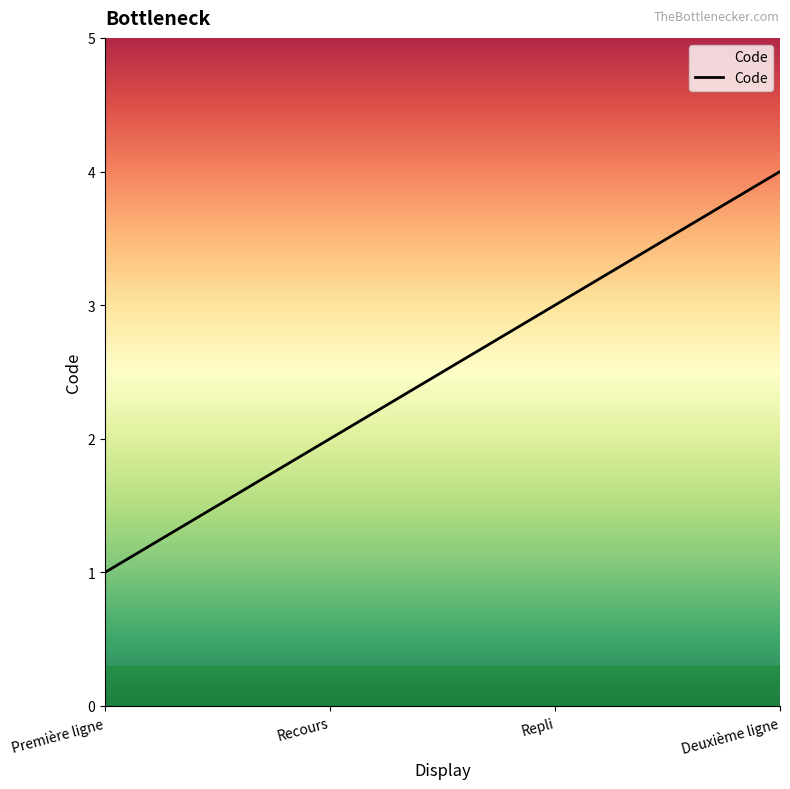

What position from the right is Recours?

3